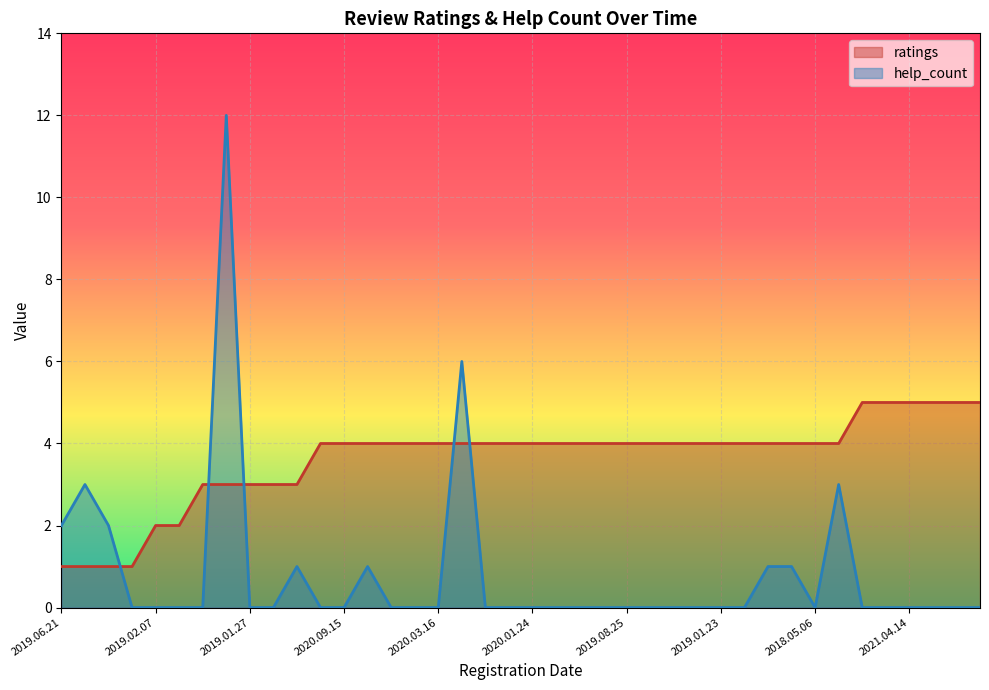

The value of ratings at 2020.02.07 is 1. True or false?

False